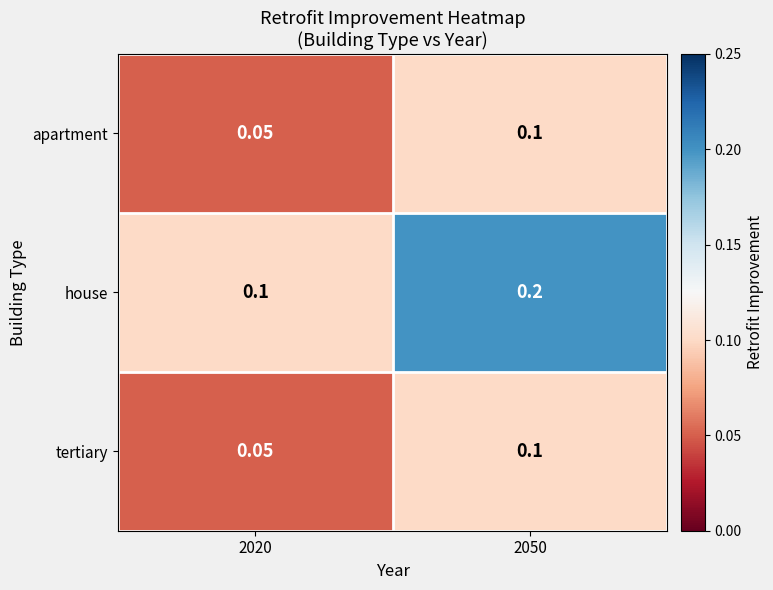

Which series has the largest total across all categories?

house